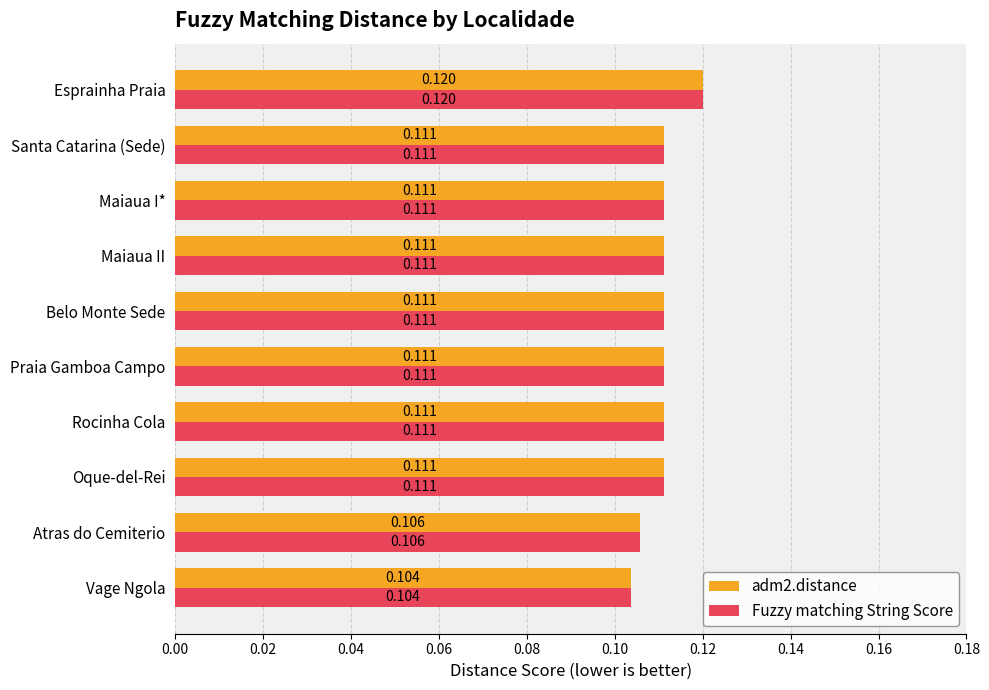

Where is Fuzzy matching String Score nearest to the value 0?

Vage Ngola